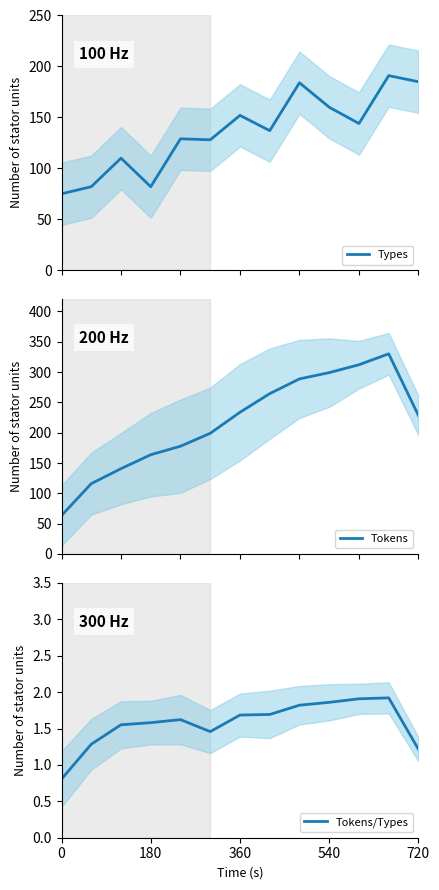

How many data points in Types are less than 137?

6